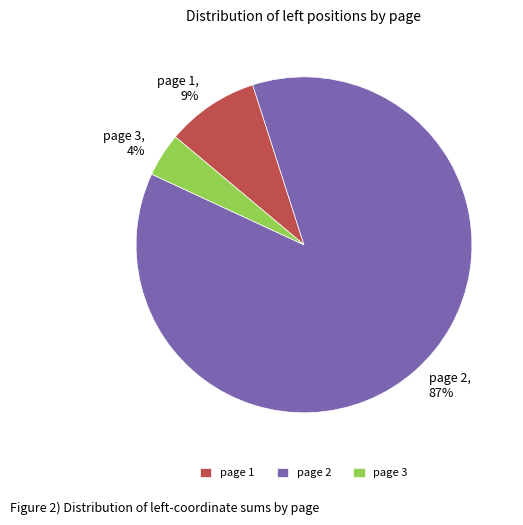

Count the number of slices in the pie.

3